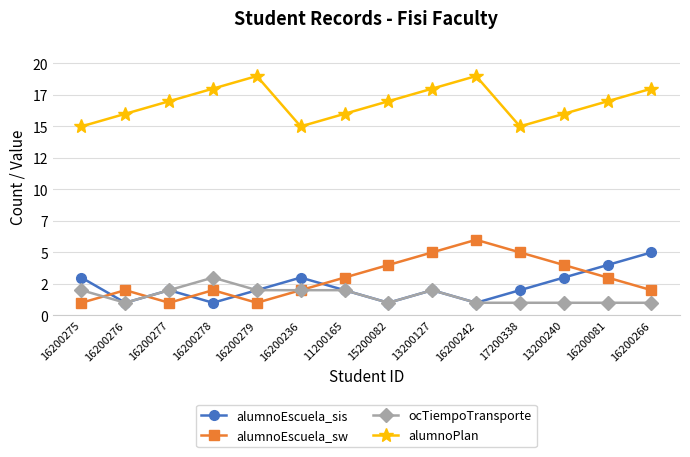

What is the label of the 5th point from the left?

16200279